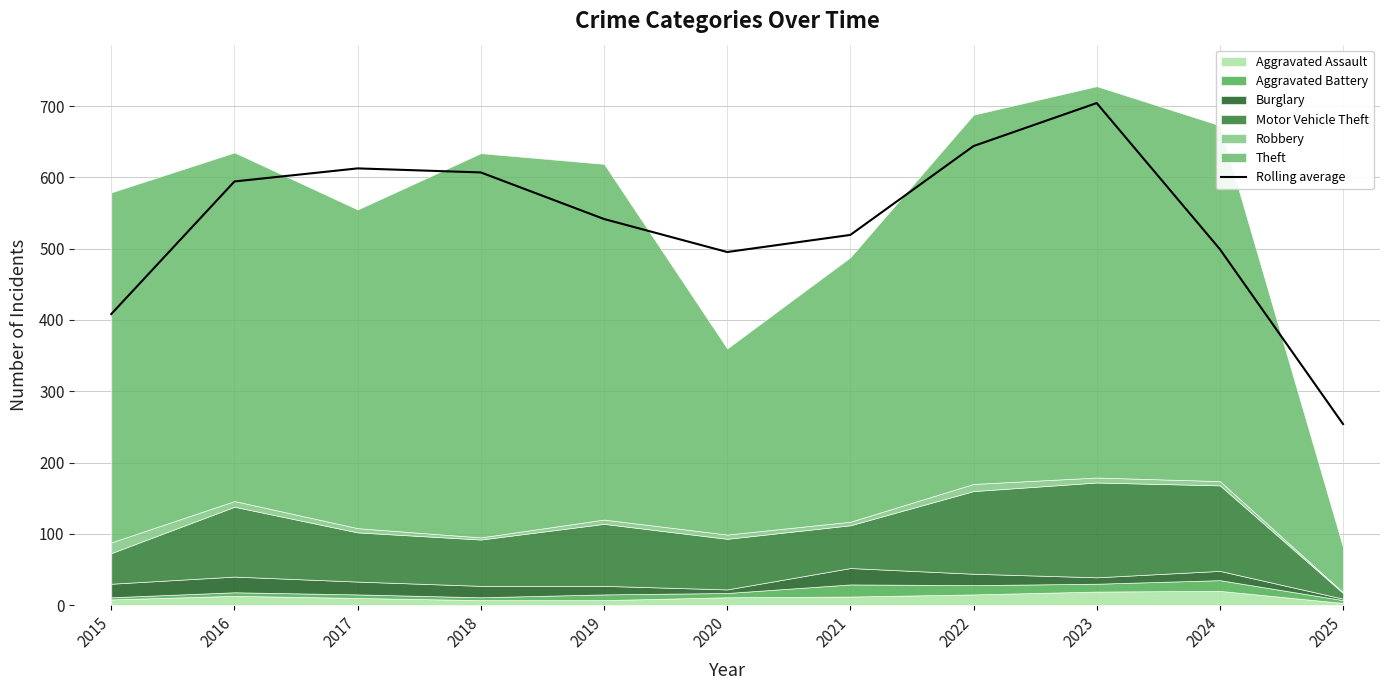

The value of Rolling average at 2025 is 254.0. True or false?

True